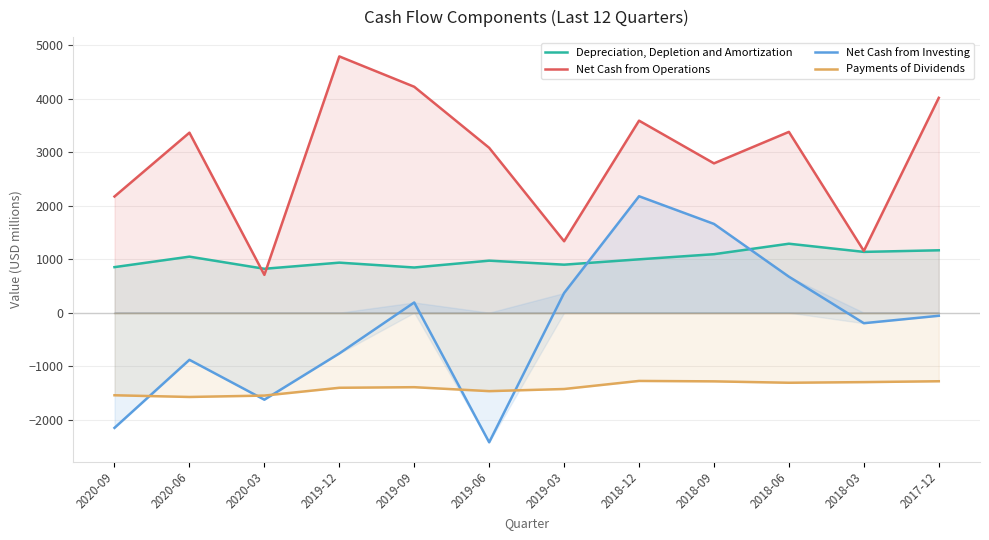

Which series has the largest total across all categories?

Net Cash from Operations